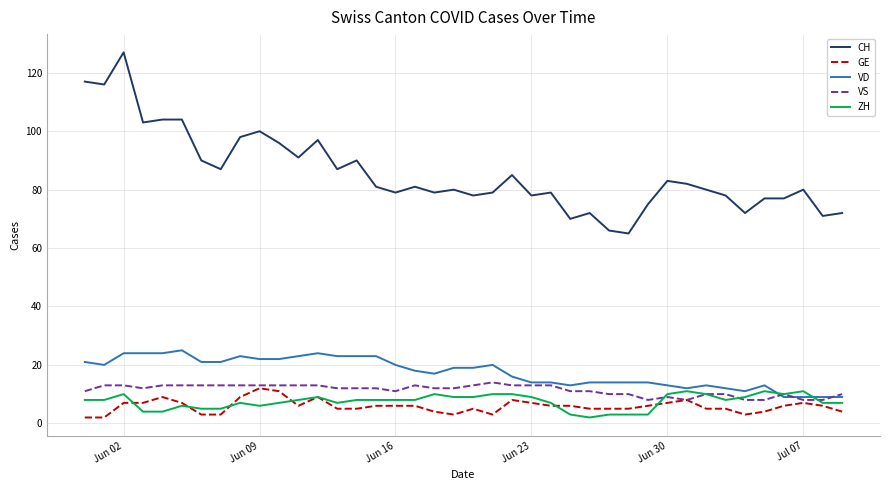

Reading right to left, list all the values displayed in this chart.

CH: 72	71	80	77	77	72	78	80	82	83	75	65	66	72	70	79	78	85	79	78	80	79	81	79	81	90	87	97	91	96	100	98	87	90	104	104	103	127	116	117
GE: 4	6	7	6	4	3	5	5	8	7	6	5	5	5	6	6	7	8	3	5	3	4	6	6	6	5	5	9	6	11	12	9	3	3	7	9	7	7	2	2
VD: 9	9	9	9	13	11	12	13	12	13	14	14	14	14	13	14	14	16	20	19	19	17	18	20	23	23	23	24	23	22	22	23	21	21	25	24	24	24	20	21
VS: 10	8	8	10	8	8	10	10	8	9	8	10	10	11	11	13	13	13	14	13	12	12	13	11	12	12	12	13	13	13	13	13	13	13	13	13	12	13	13	11
ZH: 7	7	11	10	11	9	8	10	11	10	3	3	3	2	3	7	9	10	10	9	9	10	8	8	8	8	7	9	8	7	6	7	5	5	6	4	4	10	8	8